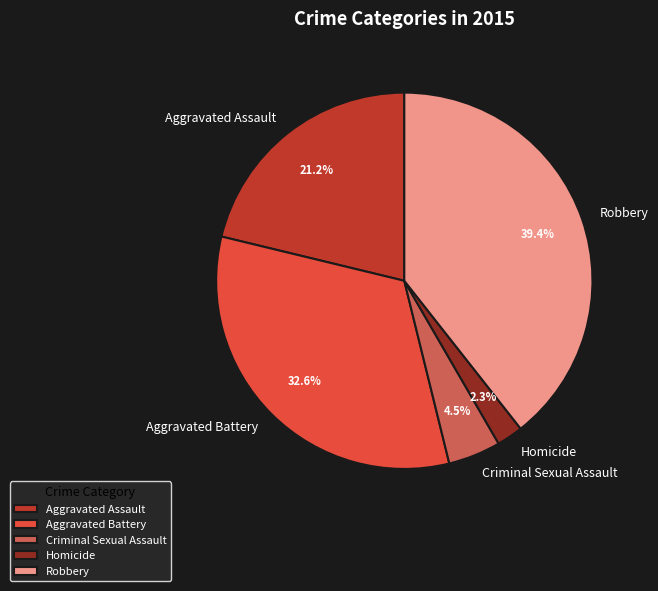

To the nearest percent, what is the combined percentage of Homicide and Criminal Sexual Assault?

7%